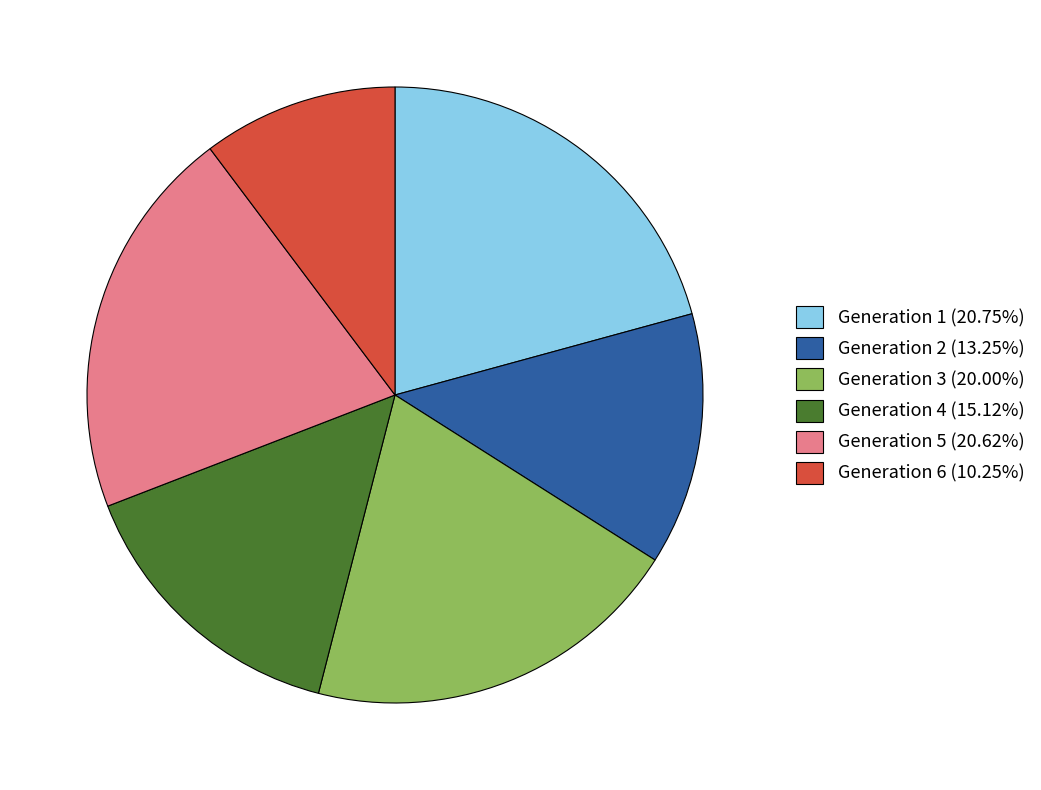

How many slices are in this pie chart?

6